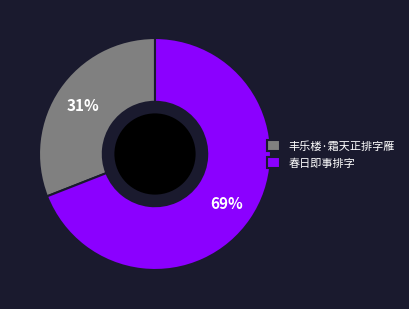

To the nearest percent, what percentage of the pie is 丰乐楼·霜天正排字雁?

31%